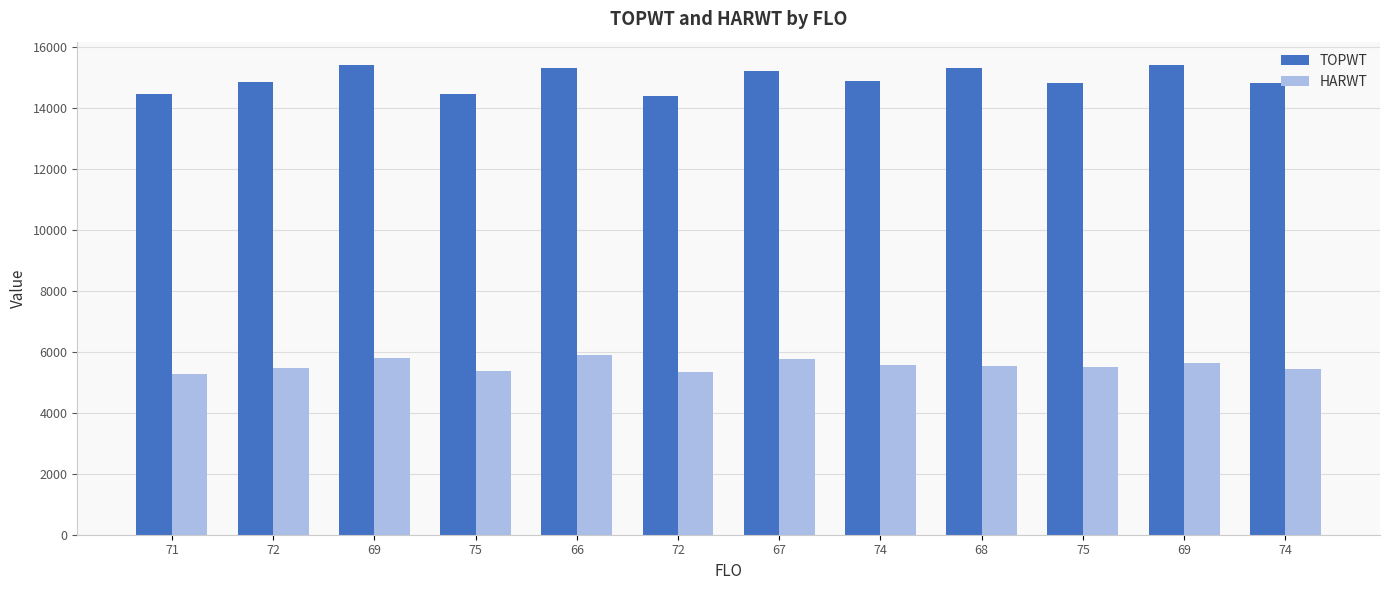

Does the chart contain stacked bars?

No